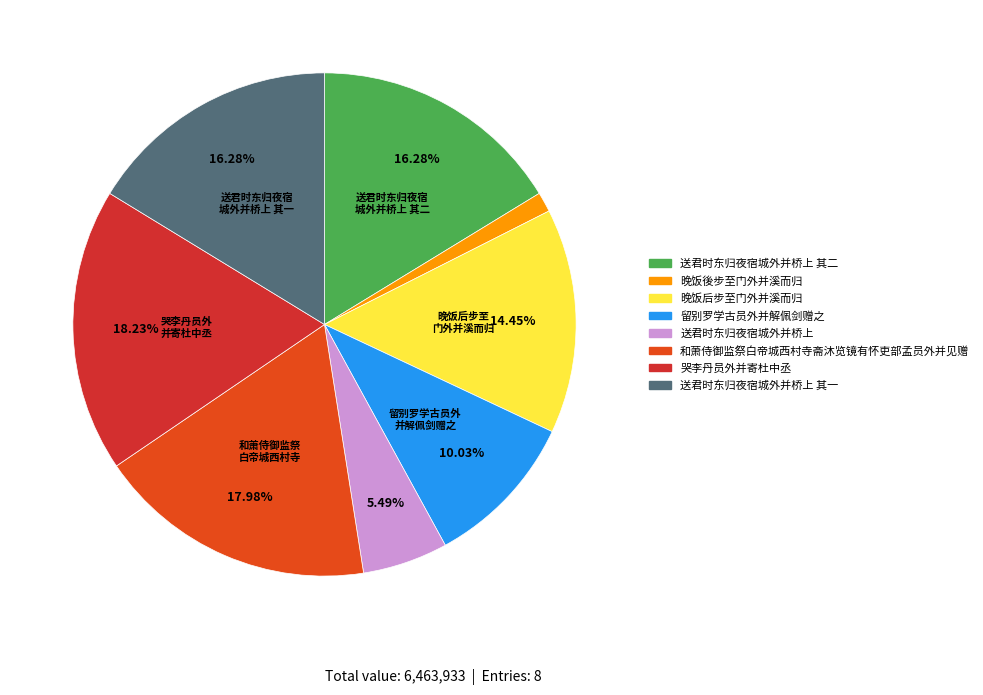

How many segments does this pie chart have?

8